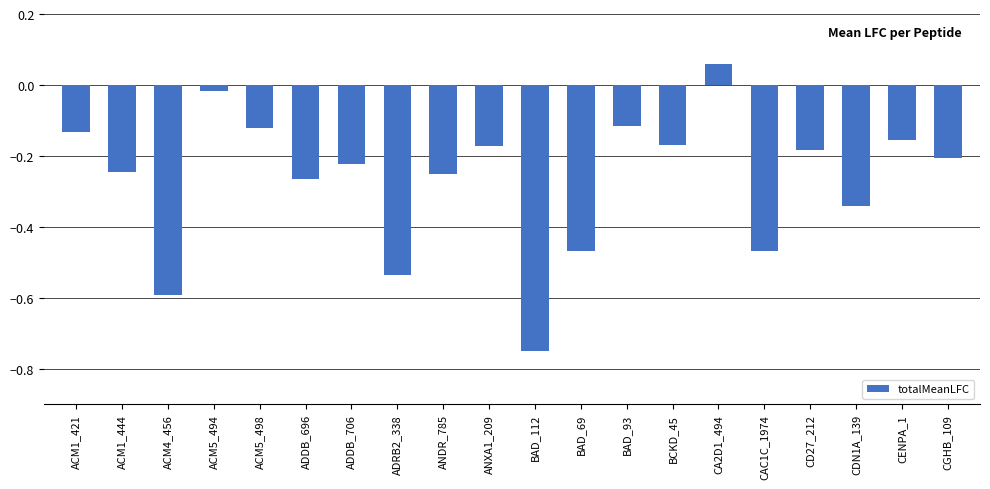

What is the sum of all values?

-5.4